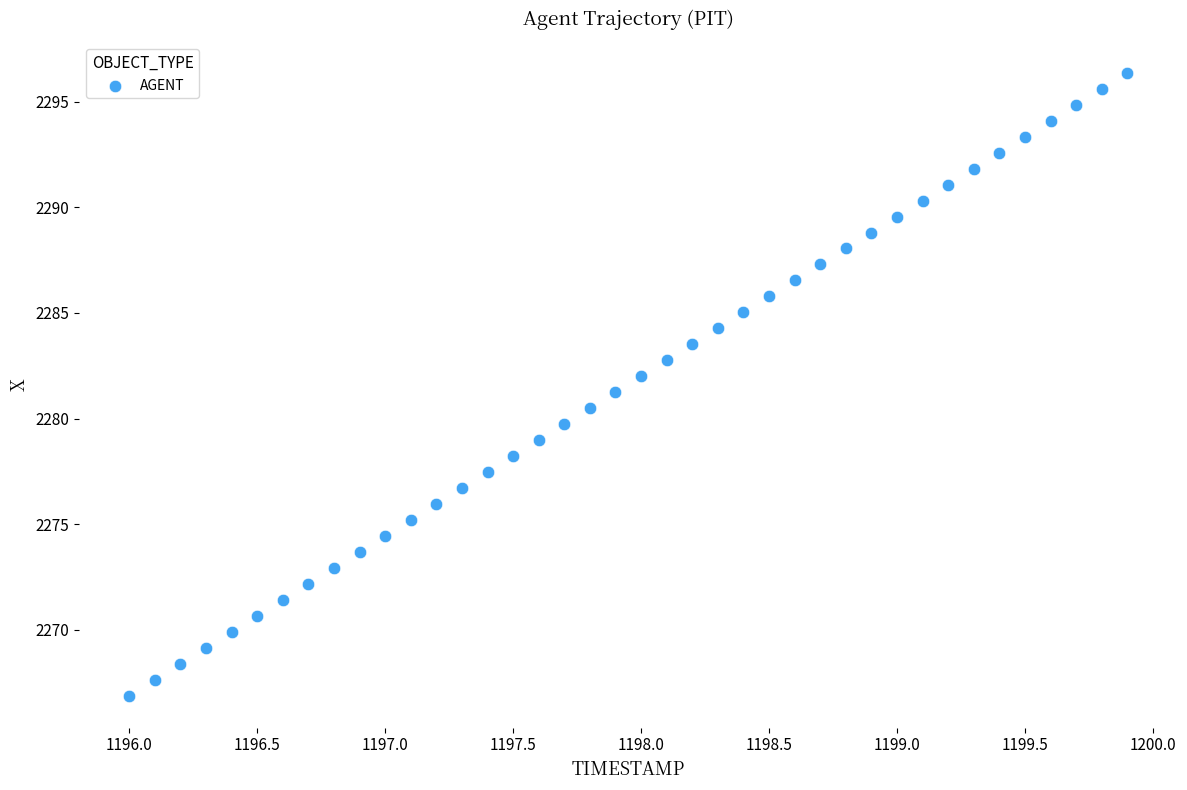

What is the range of Y values (max minus min)?

29.5